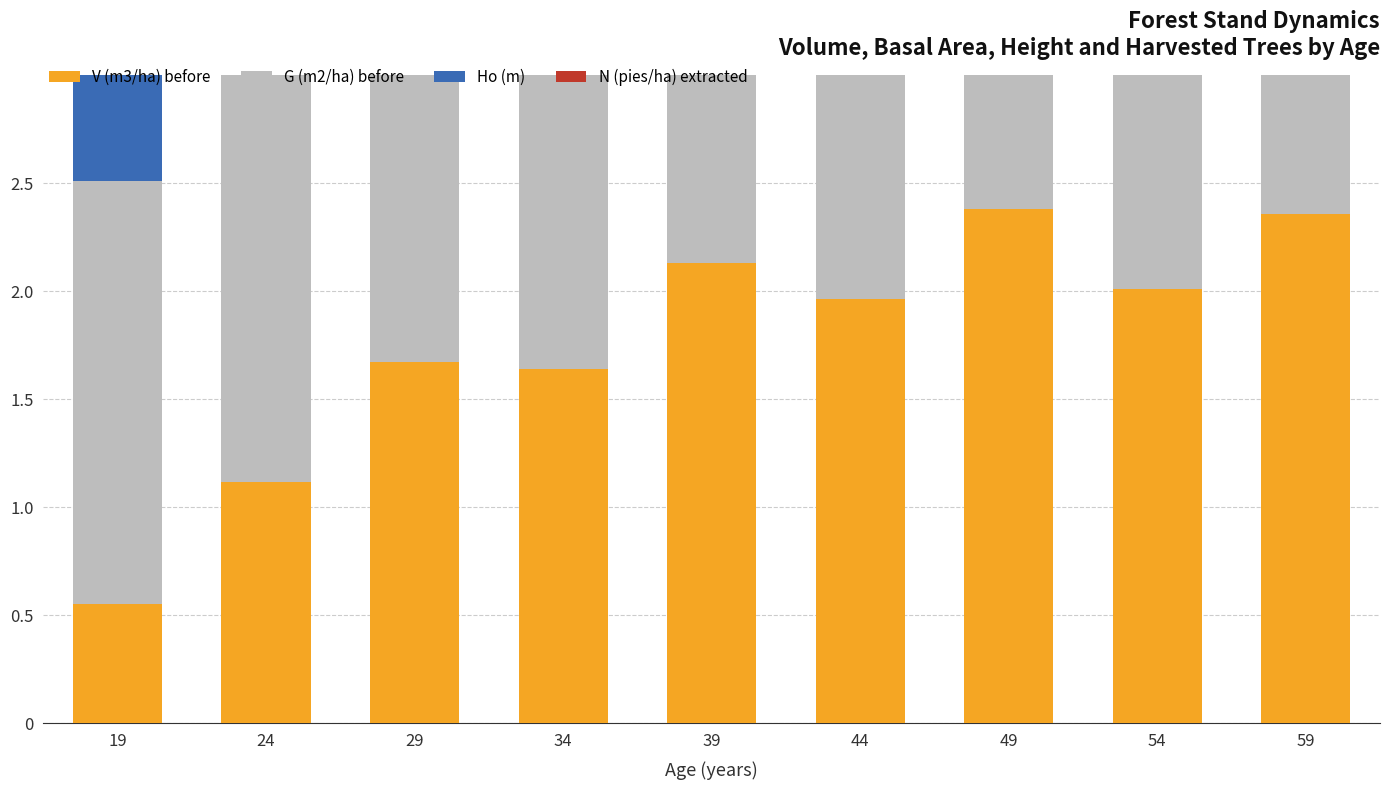

The G (m2/ha) before series shows 0.7 at 54. True or false?

False